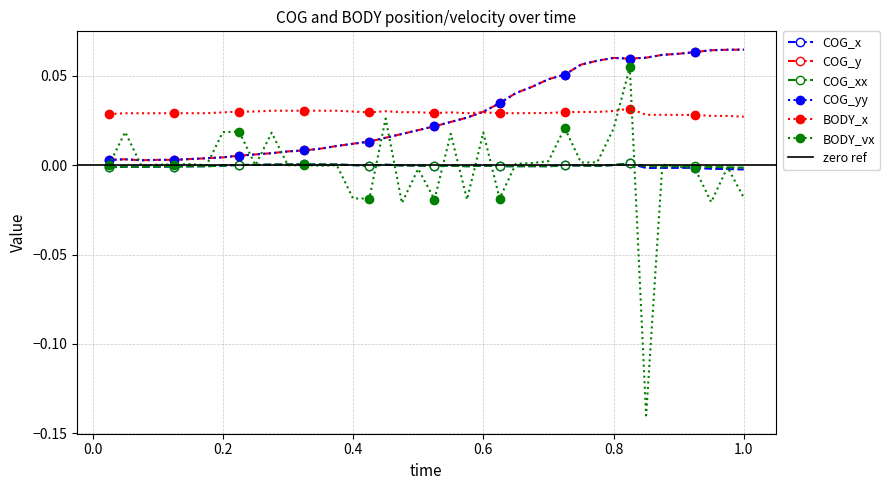

How many lines are shown in the chart?

6